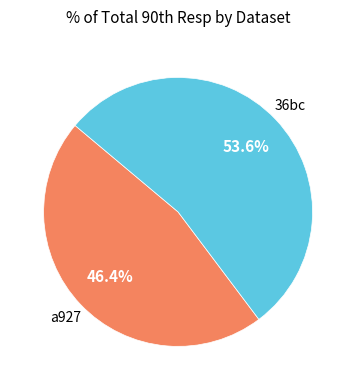

Is there a majority slice in this chart?

Yes